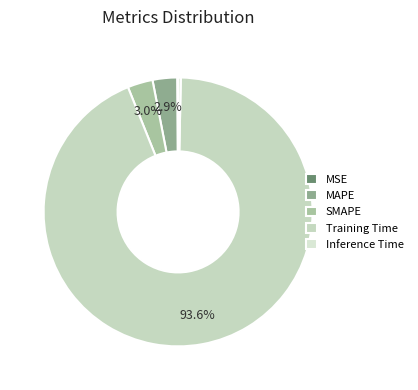

To the nearest percent, what is the combined percentage of MSE and SMAPE?

3%